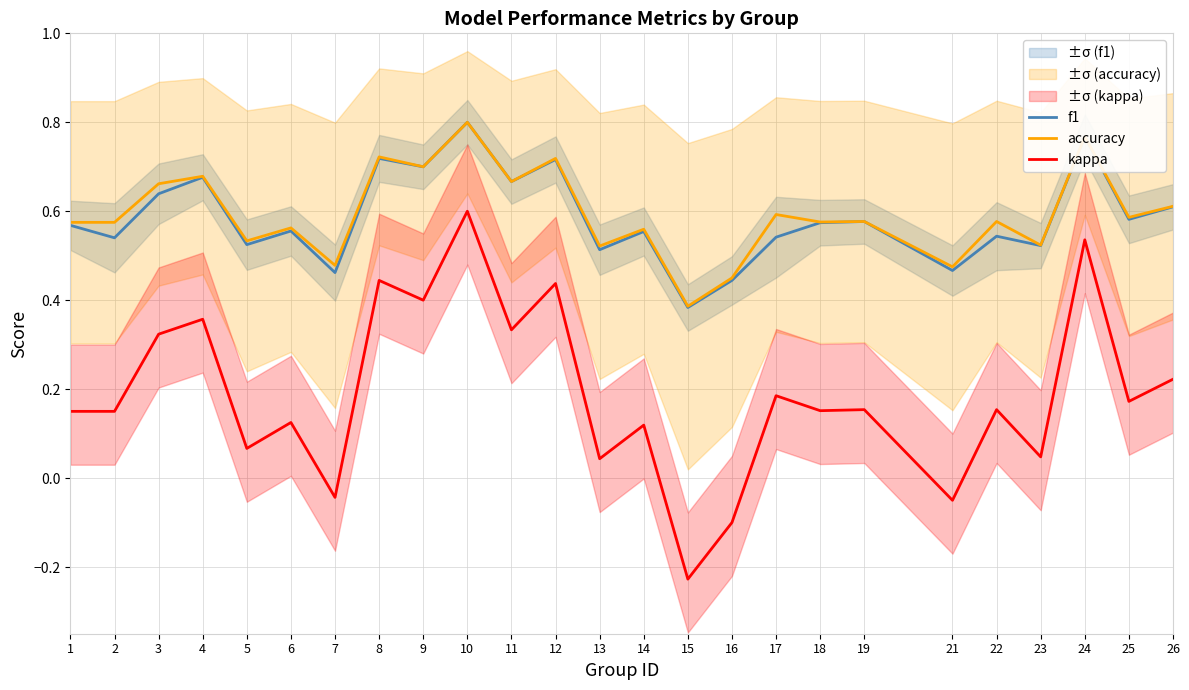

What is the value of the f1 point at the 11th from the left?

0.7